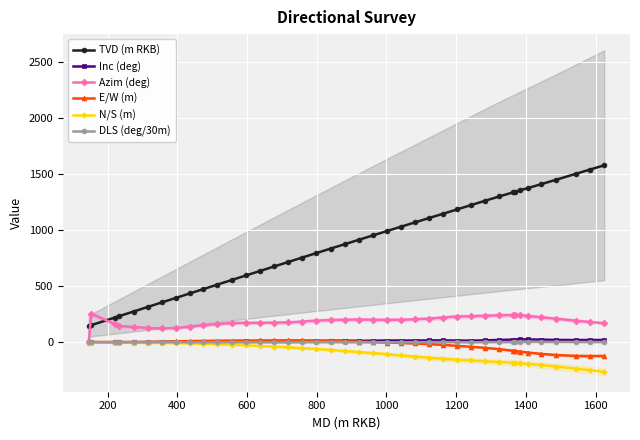

True or false: TVD (m RKB) and E/W (m) intersect in this chart.

False